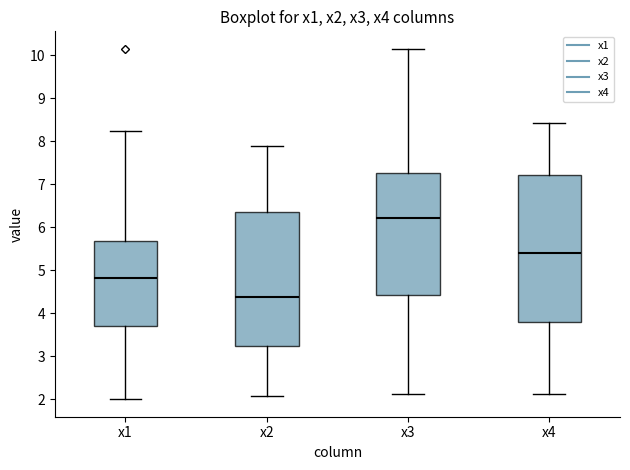

Reading left to right, transcribe this box plot: for each box, give where its median line is, the range the box spans, and where its two whiskers end, as read against the y-axis. The values are not printed on the chart, so give them approximately, as read against the axis.

x1: median 4.8, box 3.7 to 5.7, whiskers 2.0 to 8.2
x2: median 4.4, box 3.2 to 6.4, whiskers 2.1 to 7.9
x3: median 6.2, box 4.4 to 7.3, whiskers 2.1 to 10.2
x4: median 5.4, box 3.8 to 7.2, whiskers 2.1 to 8.4